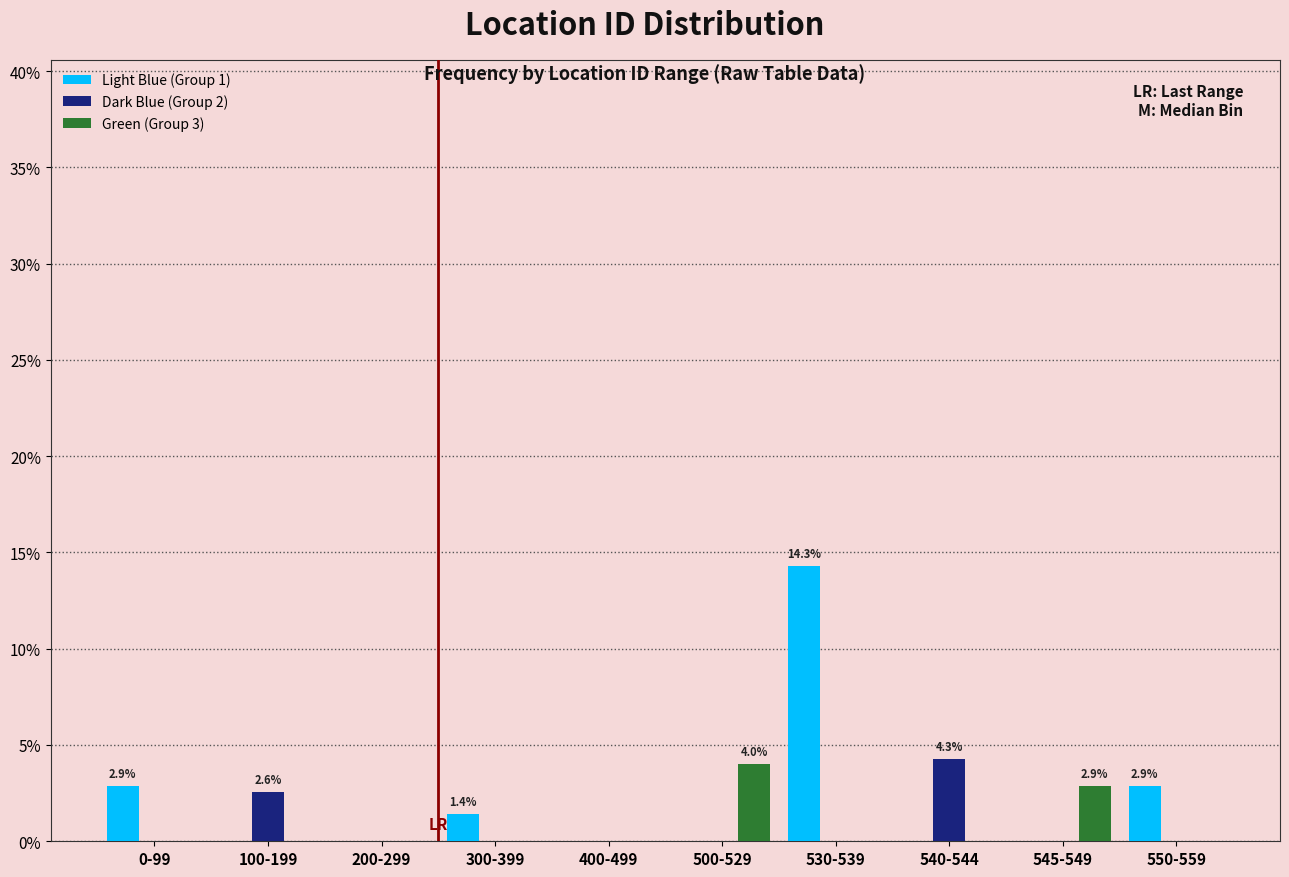

Which category has the highest value across all series?

530-539